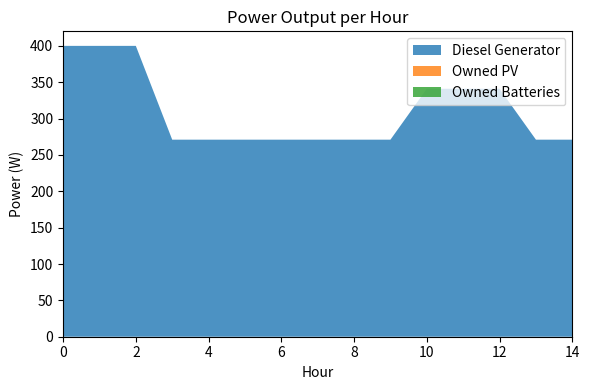

True or false: Owned PV has a value of 0 at 8.

True